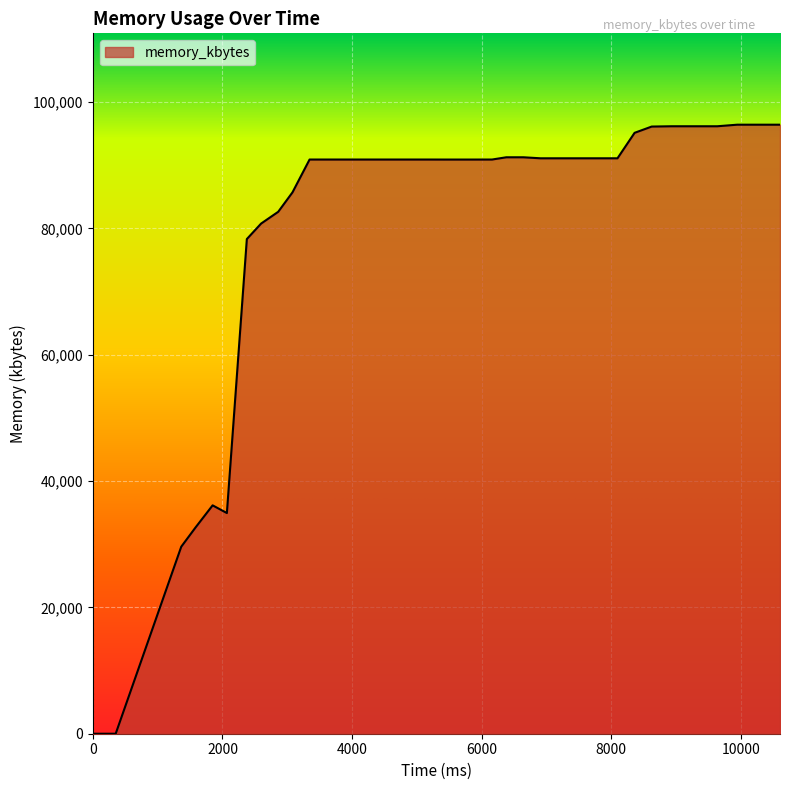

What is the difference between the maximum and minimum values?

96424